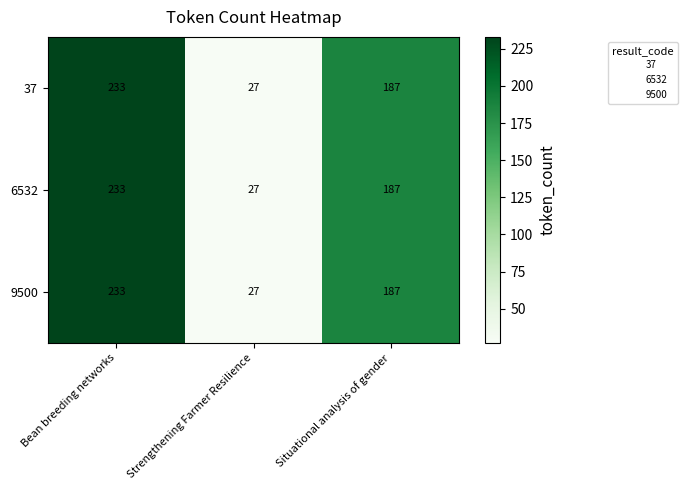

At which category is the sum across all series the highest?

Bean breeding networks